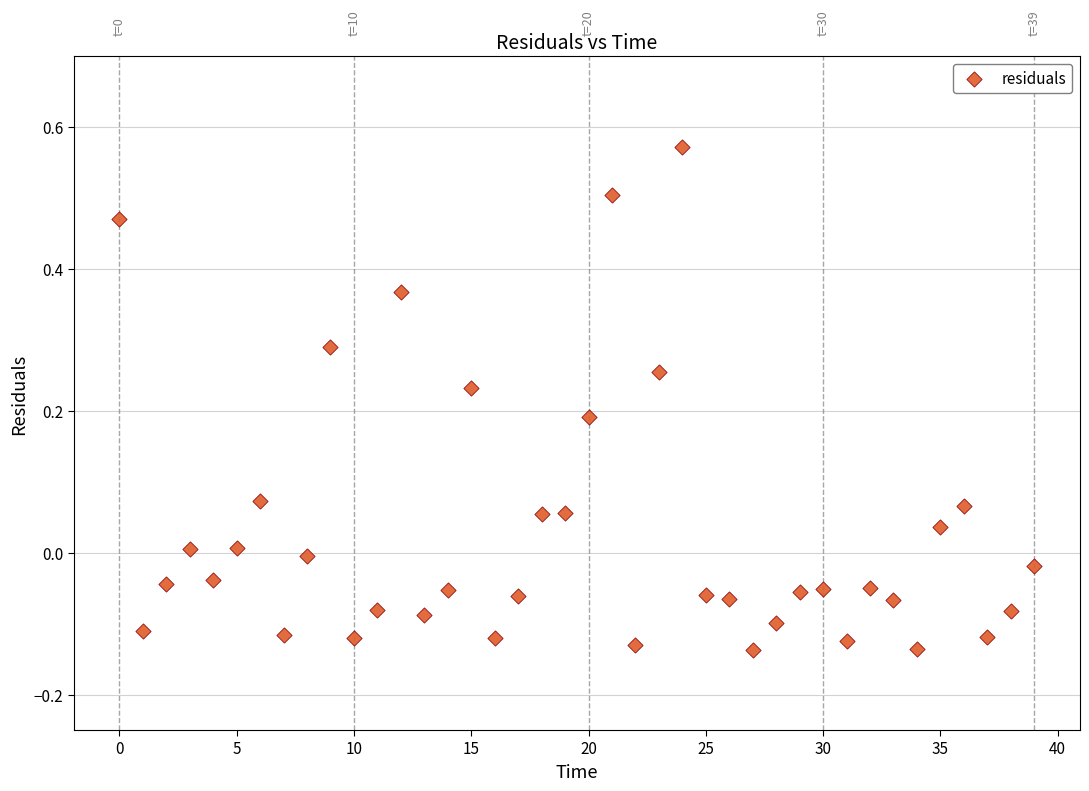

What is the range of Y values (max minus min)?

0.7